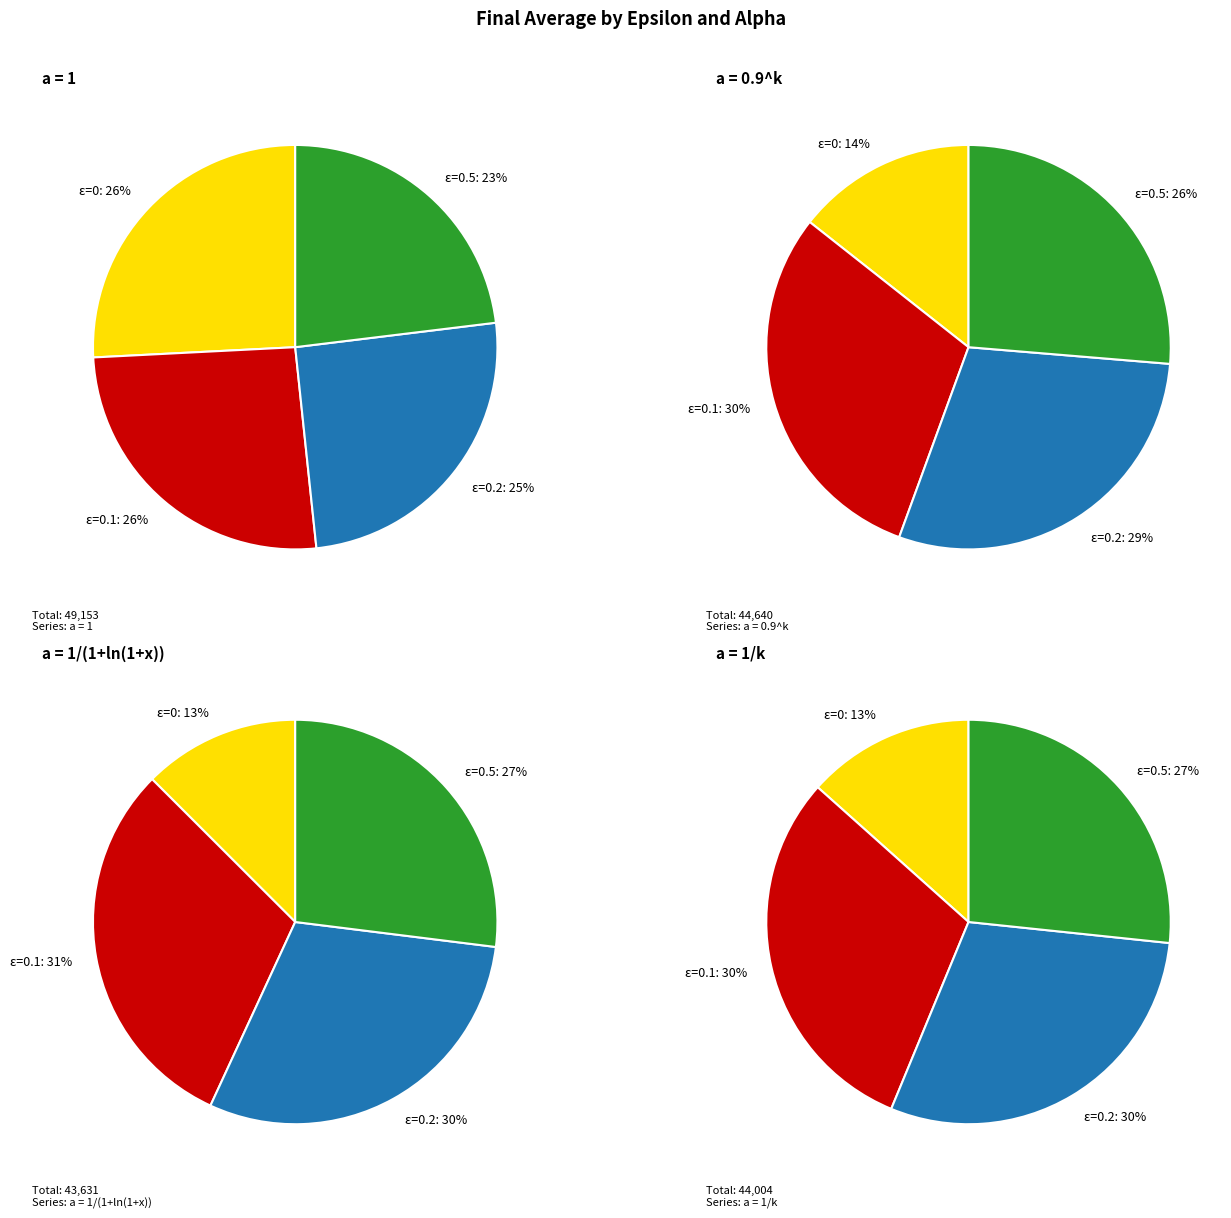

How many segments does this pie chart have?

4